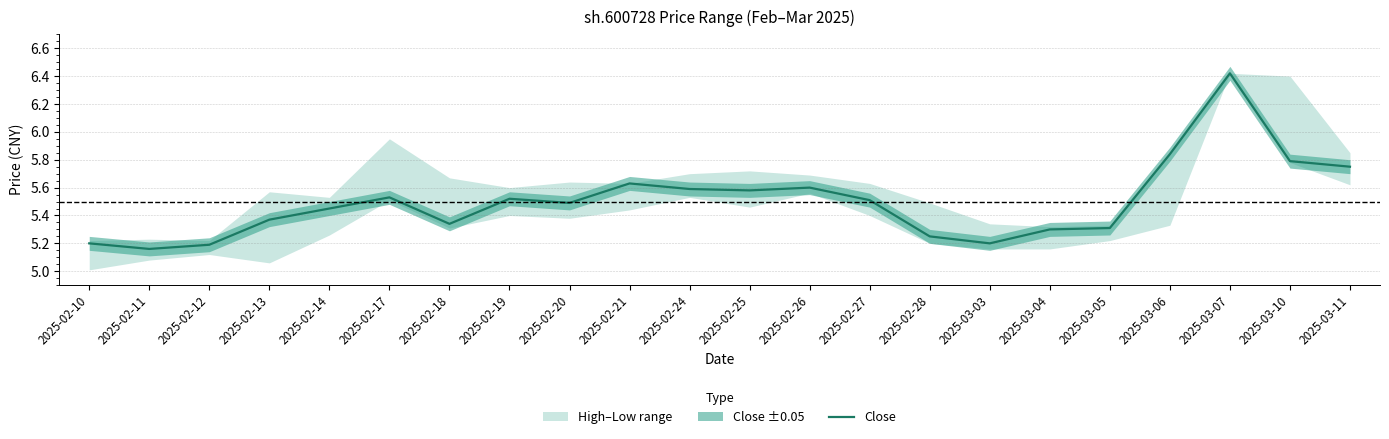

What value does the data have at 2025-02-25?

5.6